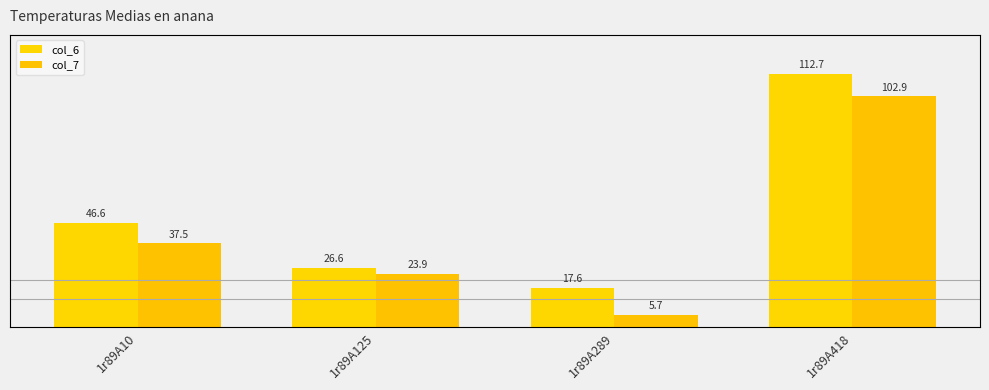

What is the difference between the maximum and minimum values in the col_7 series?

97.2